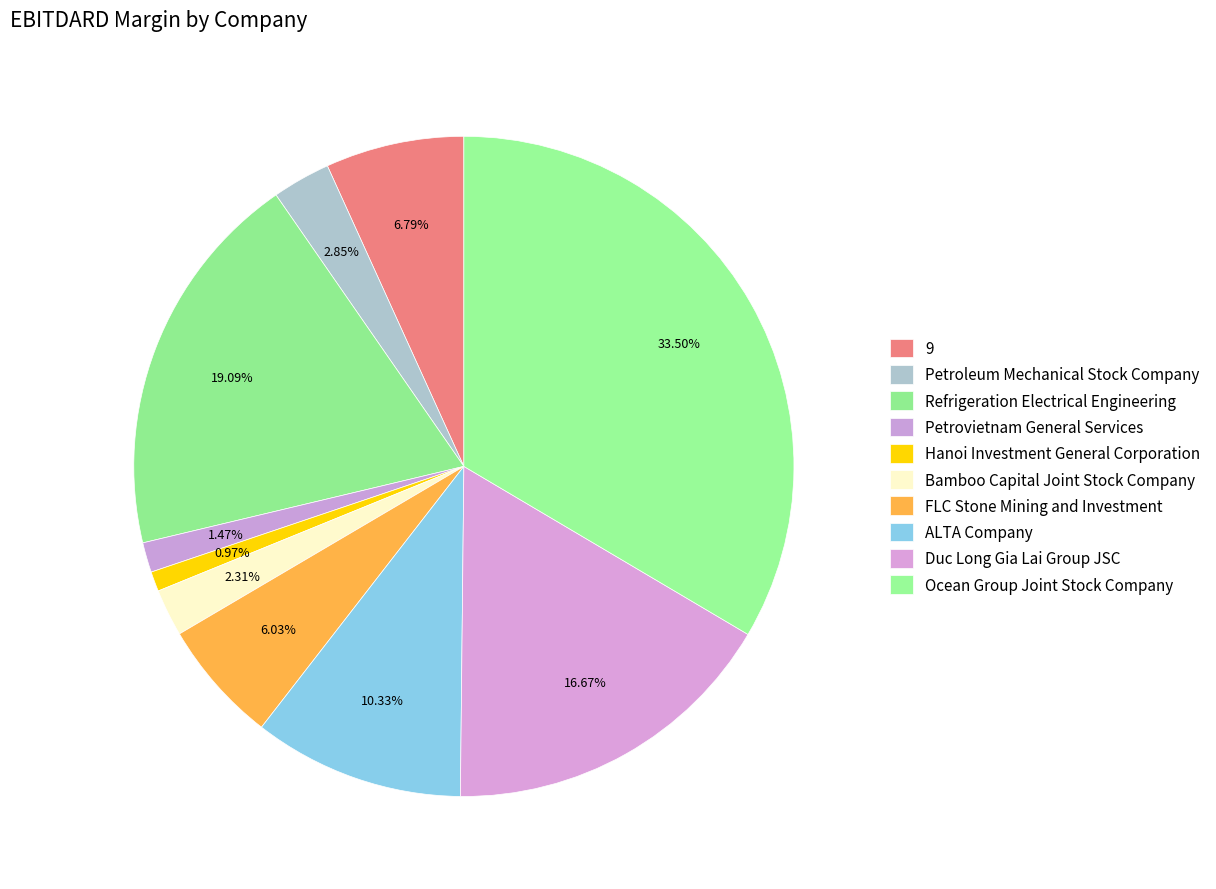

Which category has the biggest portion of the pie?

Ocean Group Joint Stock Company